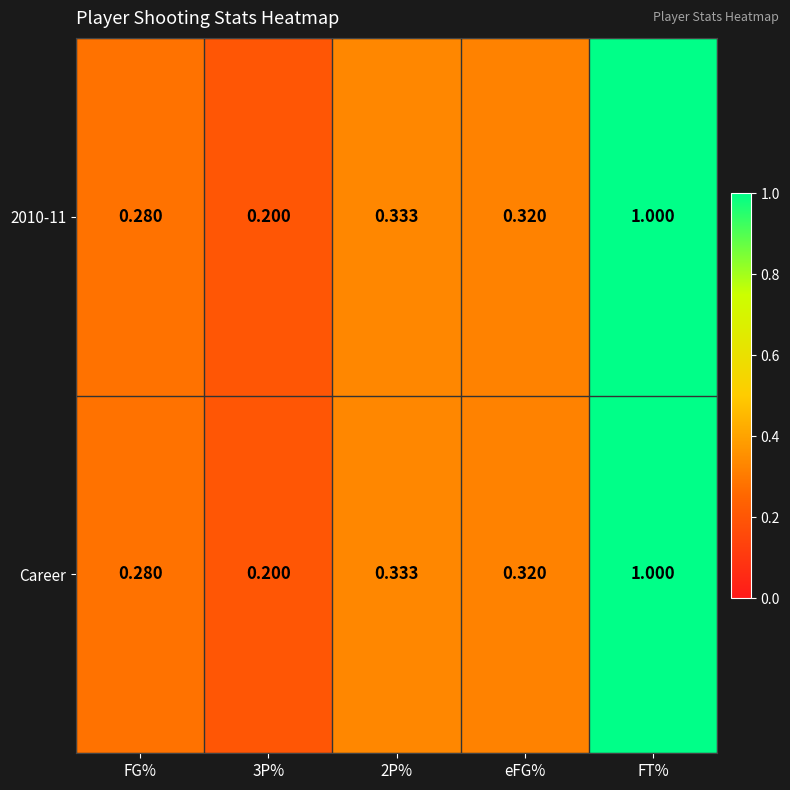

Is the value of Career at FT% greater than the value of 2010-11 at eFG%?

Yes